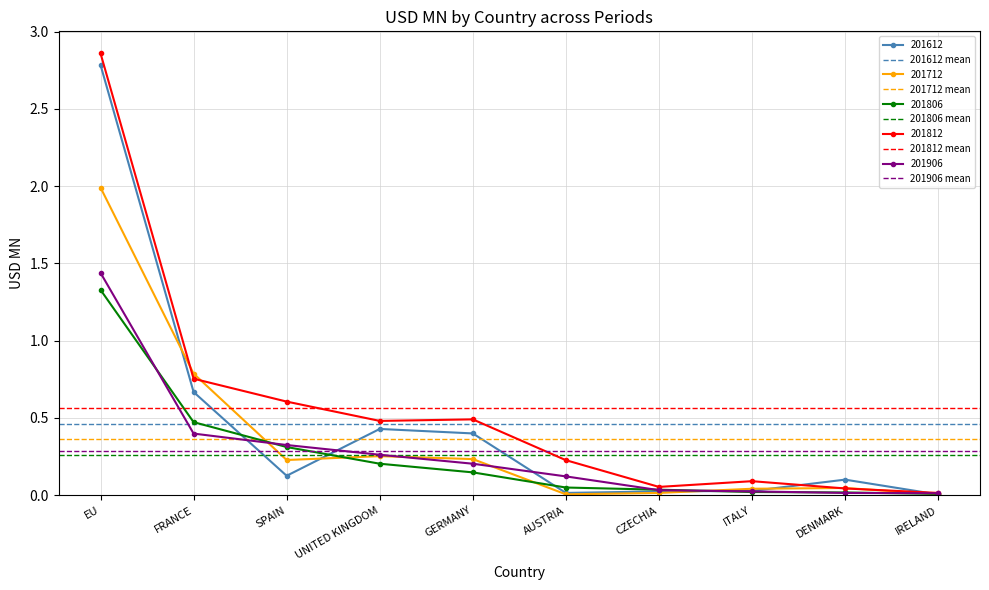

What is the spread (max minus min) of values at EU?

0.3